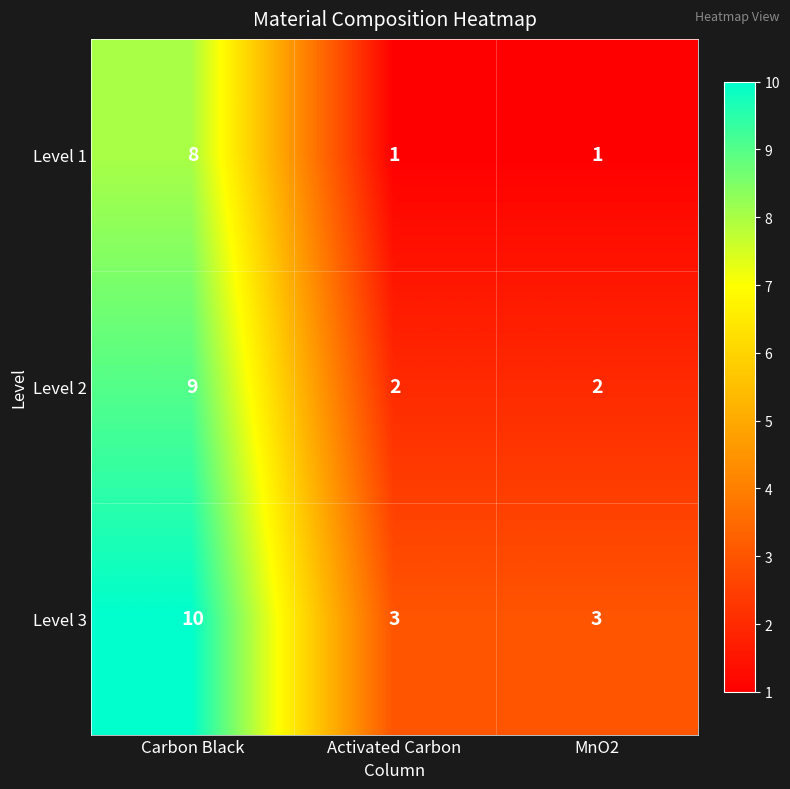

Reading left to right, list all the values displayed in this chart.

Level 1: 8	1	1
Level 2: 9	2	2
Level 3: 10	3	3